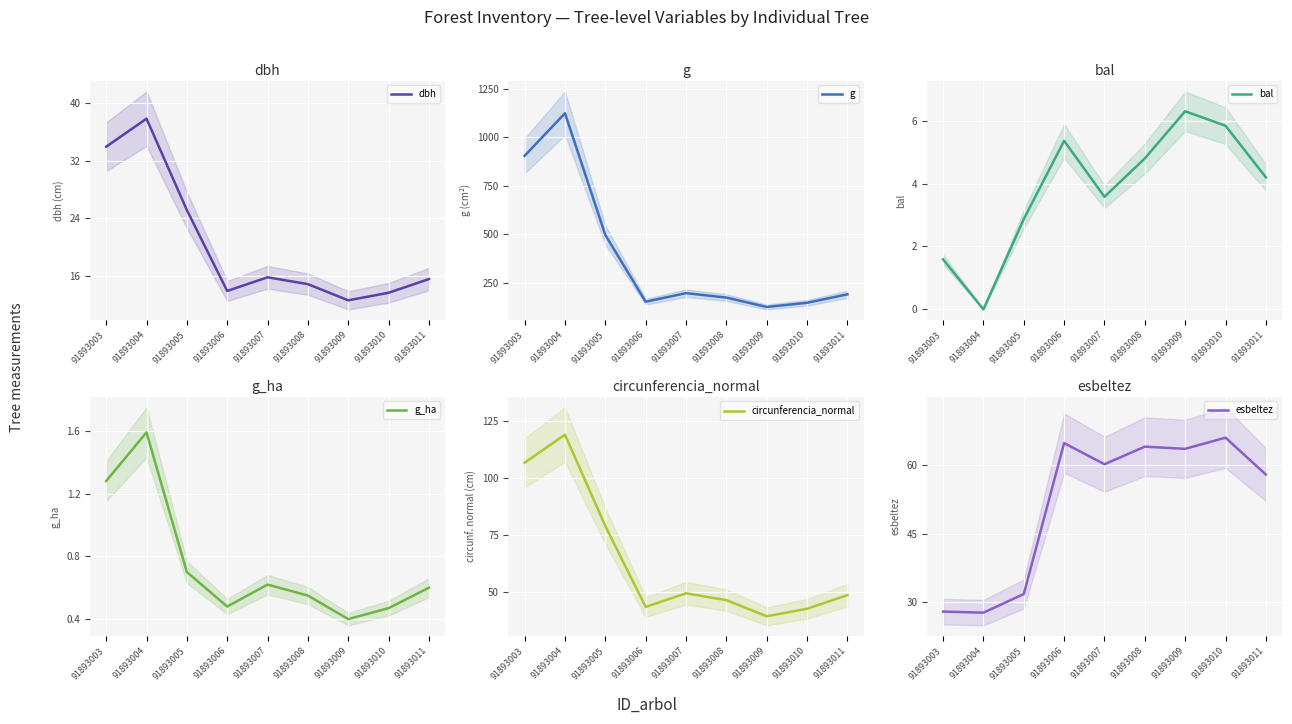

Is it true that circunferencia_normal equals 79.0 at 91893005?

True